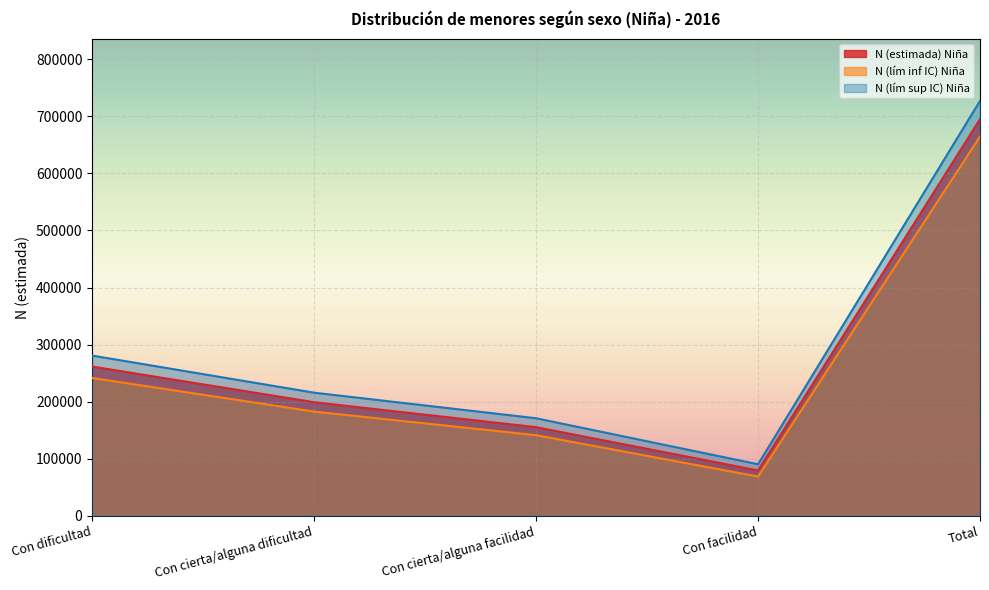

The N (lím sup IC) Niña series shows 303201 at Con cierta/alguna facilidad. True or false?

False